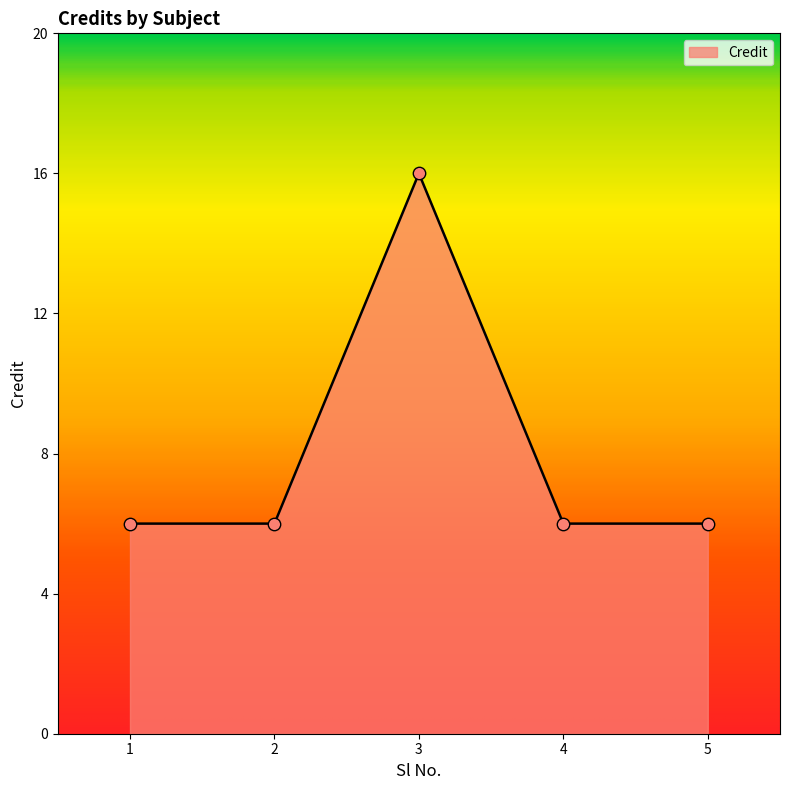

What is the ratio of the value at 4 to the value at 3?

0.4